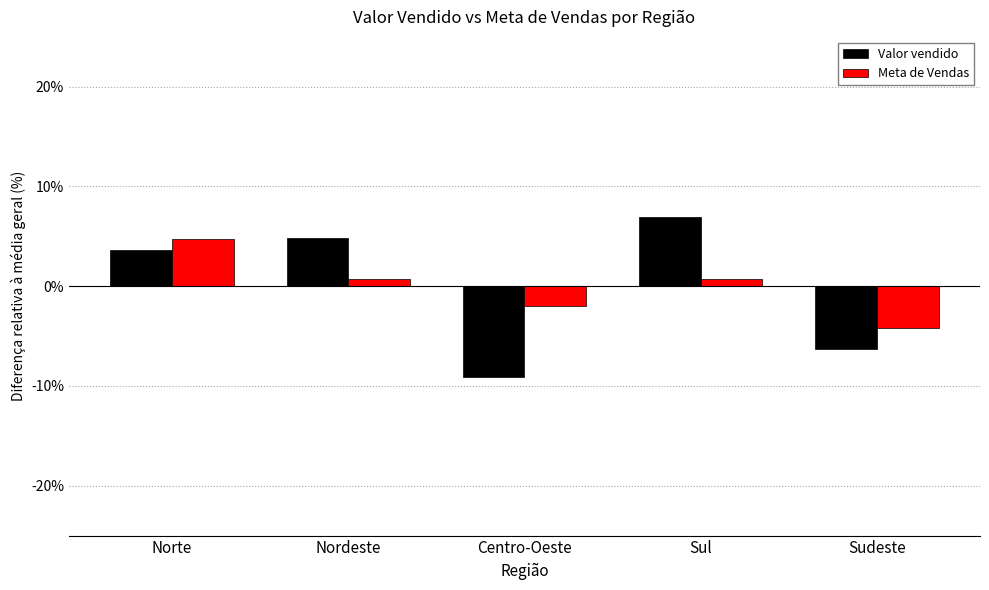

Which series changed the most between Sul and Sudeste?

Valor vendido